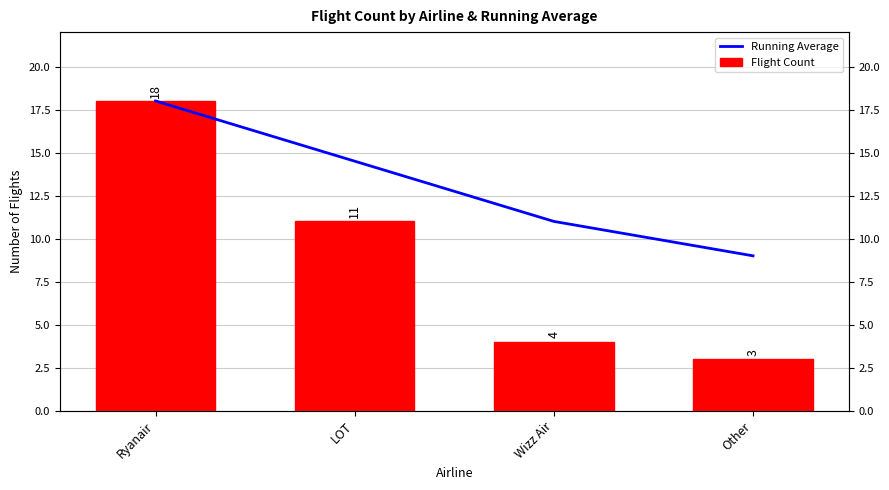

What is the label of the 2nd bar from the right?

Wizz Air